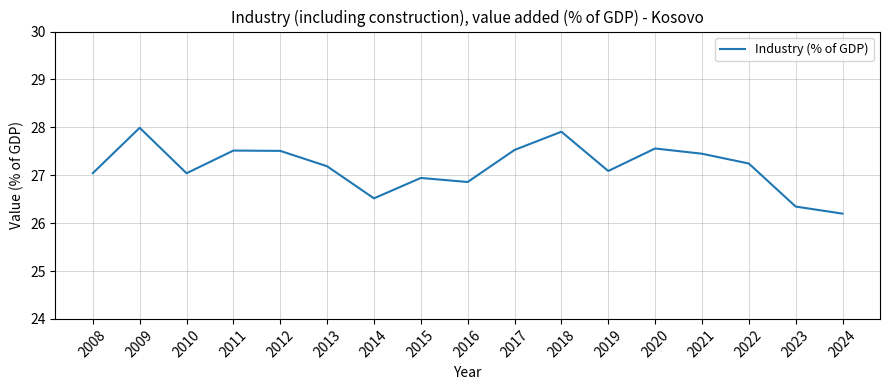

Which category has the lowest value across all series?

2024